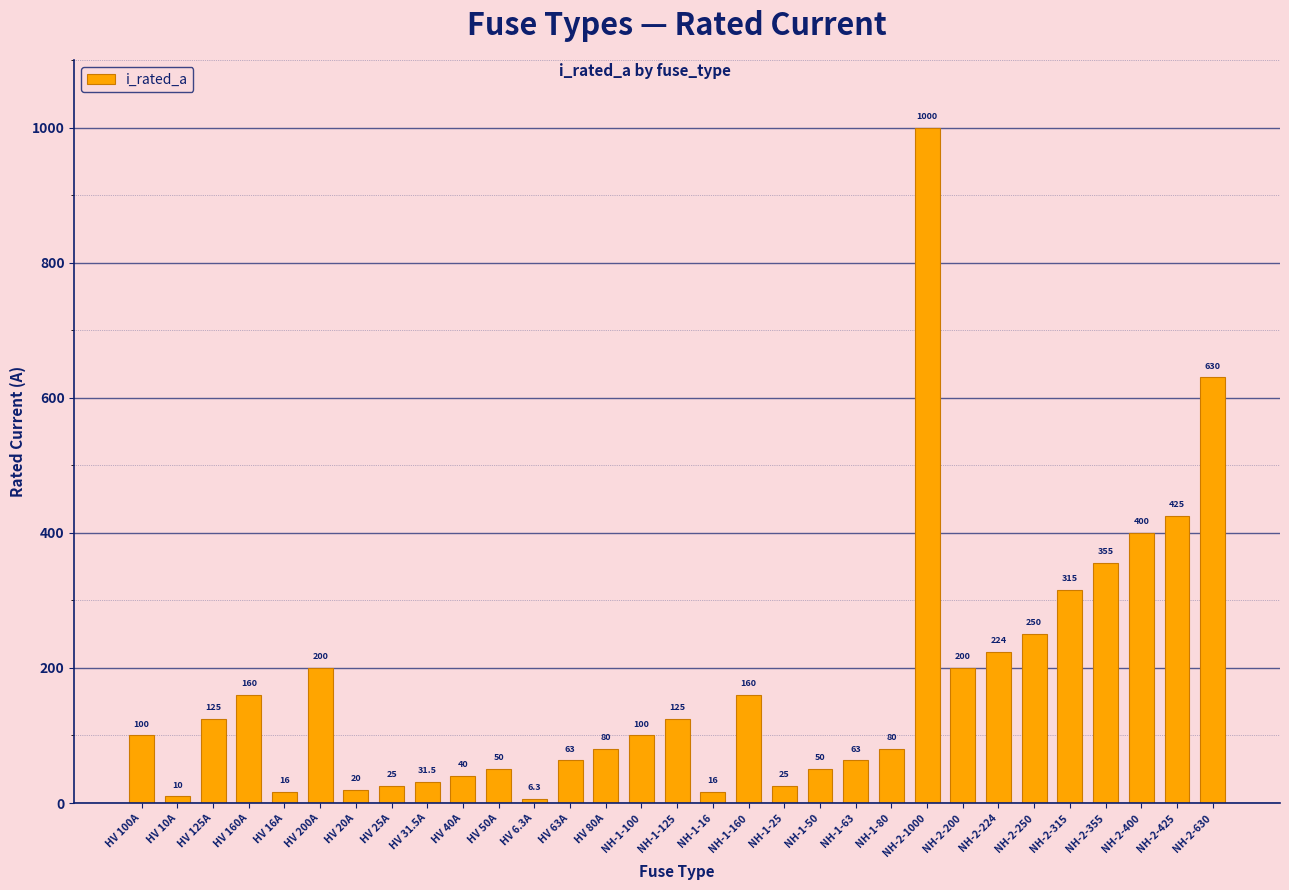

True or false: the data shows 160.0 at HV 160A.

True